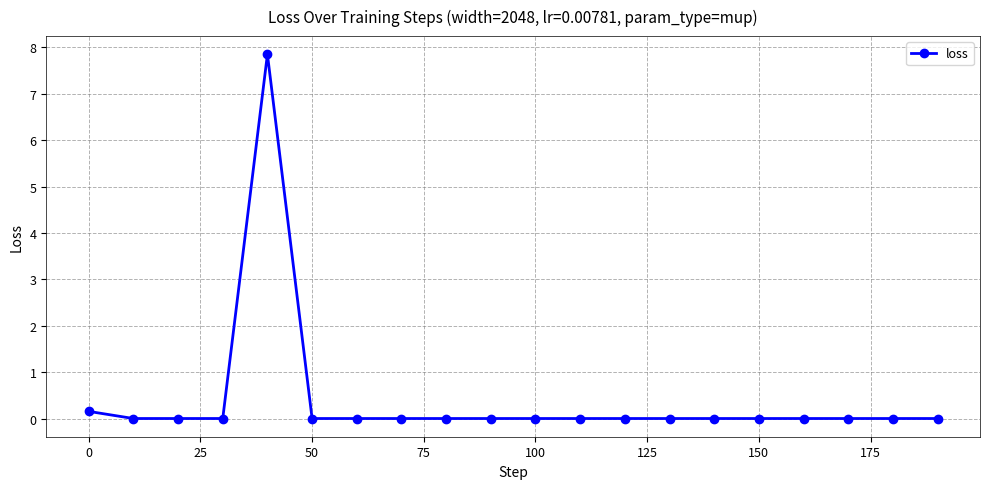

What is the difference between the maximum and minimum values?

7.9